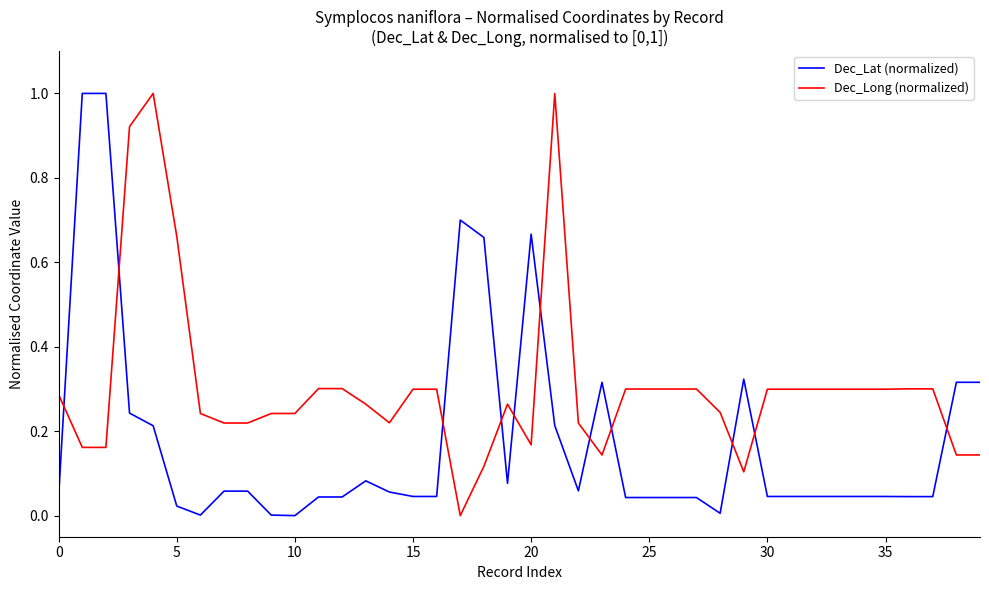

Which series has the largest total across all categories?

Dec_Long (normalized)